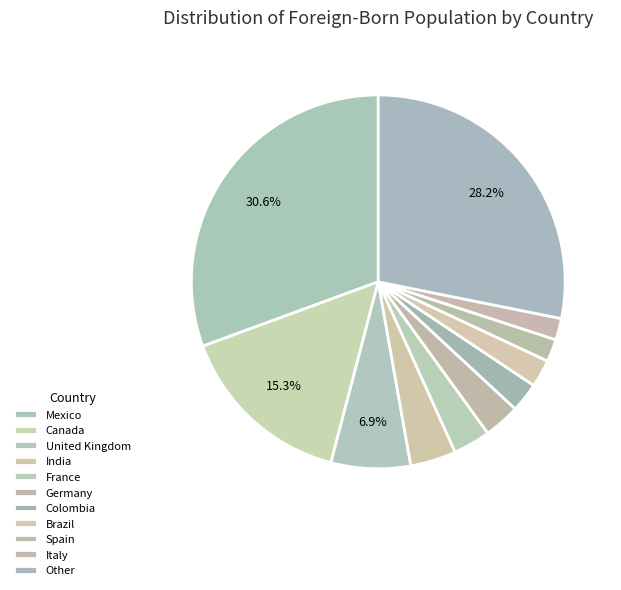

What is the change in value from Mexico to Italy?

-12402277